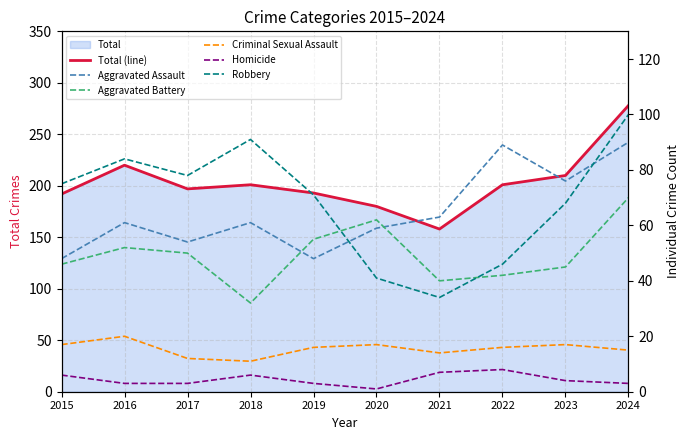

At how many categories does at least one series exceed 105?

10